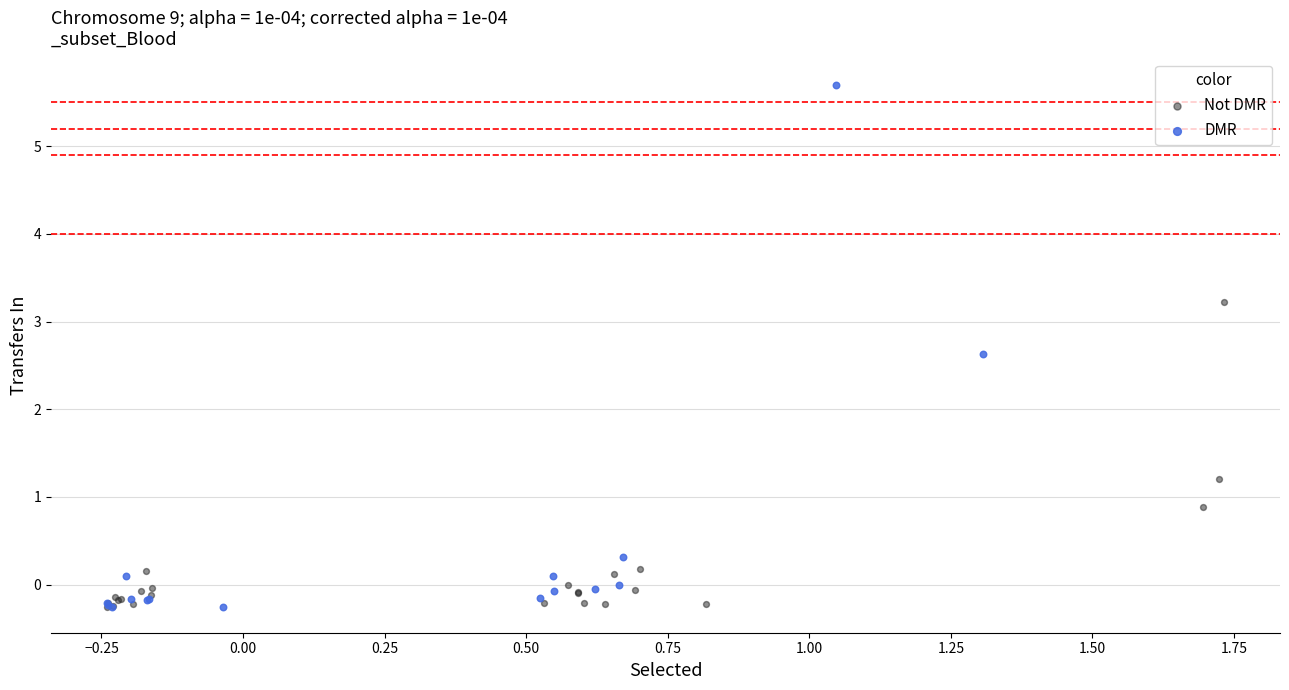

Which series has the largest Y range (max minus min)?

DMR